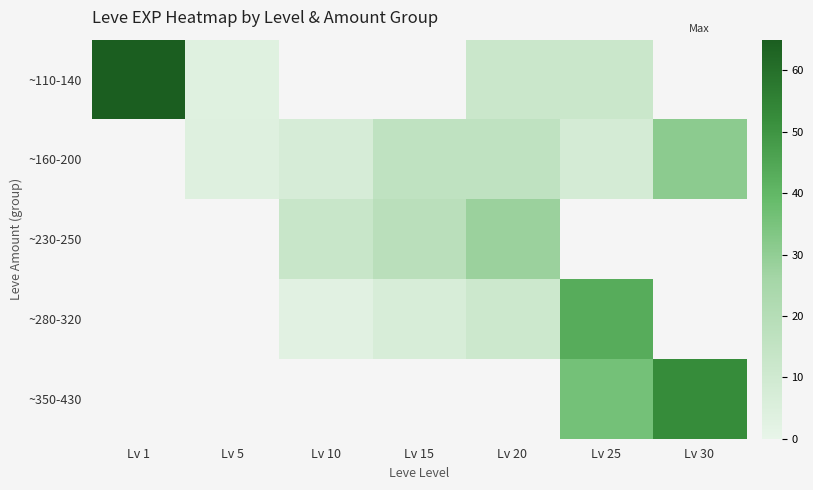

What is the spread (max minus min) of values at Lv 20?

16.7